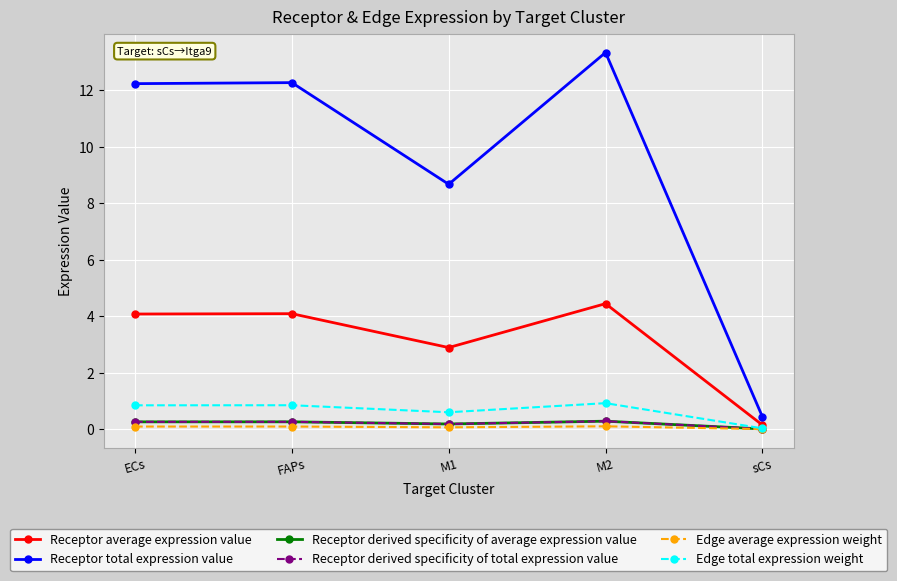

Reading left to right, extract all data points from this chart.

Receptor average expression value: ECs=4.1	FAPs=4.1	M1=2.9	M2=4.4	sCs=0.1
Receptor total expression value: ECs=12.2	FAPs=12.3	M1=8.7	M2=13.3	sCs=0.4
Receptor derived specificity of average expression value: ECs=0.3	FAPs=0.3	M1=0.2	M2=0.3	sCs=0.0
Receptor derived specificity of total expression value: ECs=0.3	FAPs=0.3	M1=0.2	M2=0.3	sCs=0.0
Edge average expression weight: ECs=0.1	FAPs=0.1	M1=0.1	M2=0.1	sCs=0.0
Edge total expression weight: ECs=0.8	FAPs=0.8	M1=0.6	M2=0.9	sCs=0.0